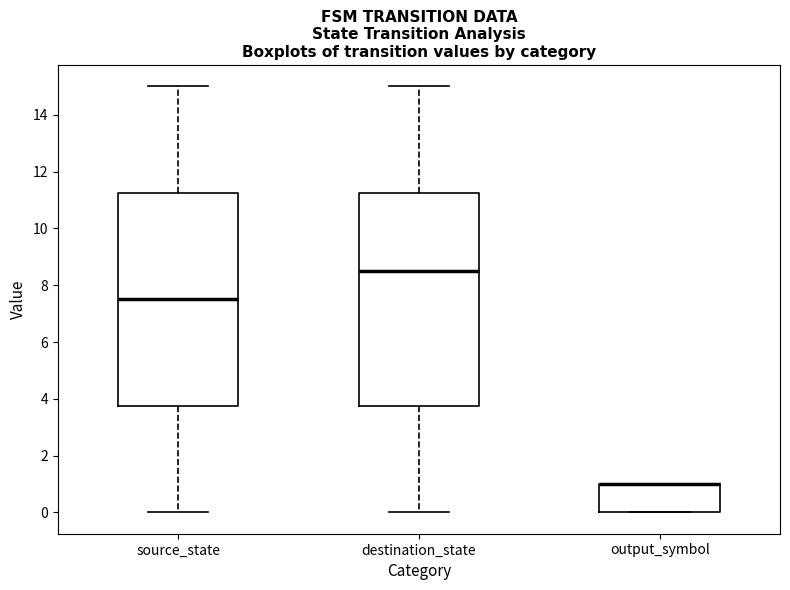

Reading left to right, transcribe this box plot: for each box, give where its median line is, the range the box spans, and where its two whiskers end, as read against the y-axis. The values are not printed on the chart, so give them approximately, as read against the axis.

source_state: median 7.6, box 3.8 to 11.2, whiskers 0.0 to 15.0
destination_state: median 8.6, box 3.8 to 11.2, whiskers 0.0 to 15.0
output_symbol: median 1.0 (drawn on the box's upper edge), box 0.0 to 1.0, whiskers 0.0 to 1.0